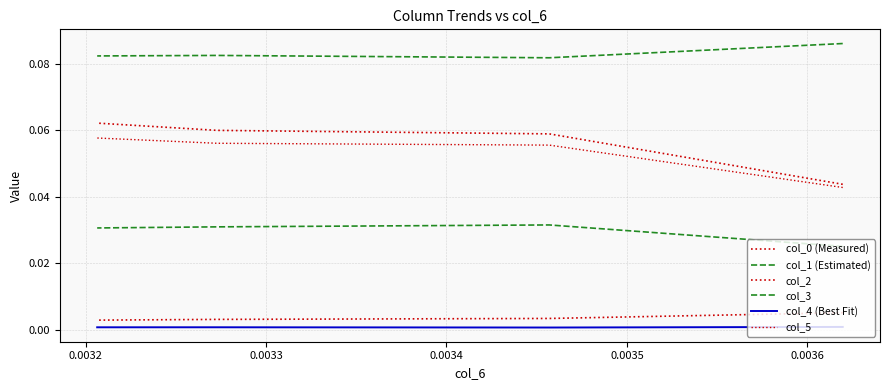

Is it true that col_4 (Best Fit) equals 0.0 at 0.0033?

True